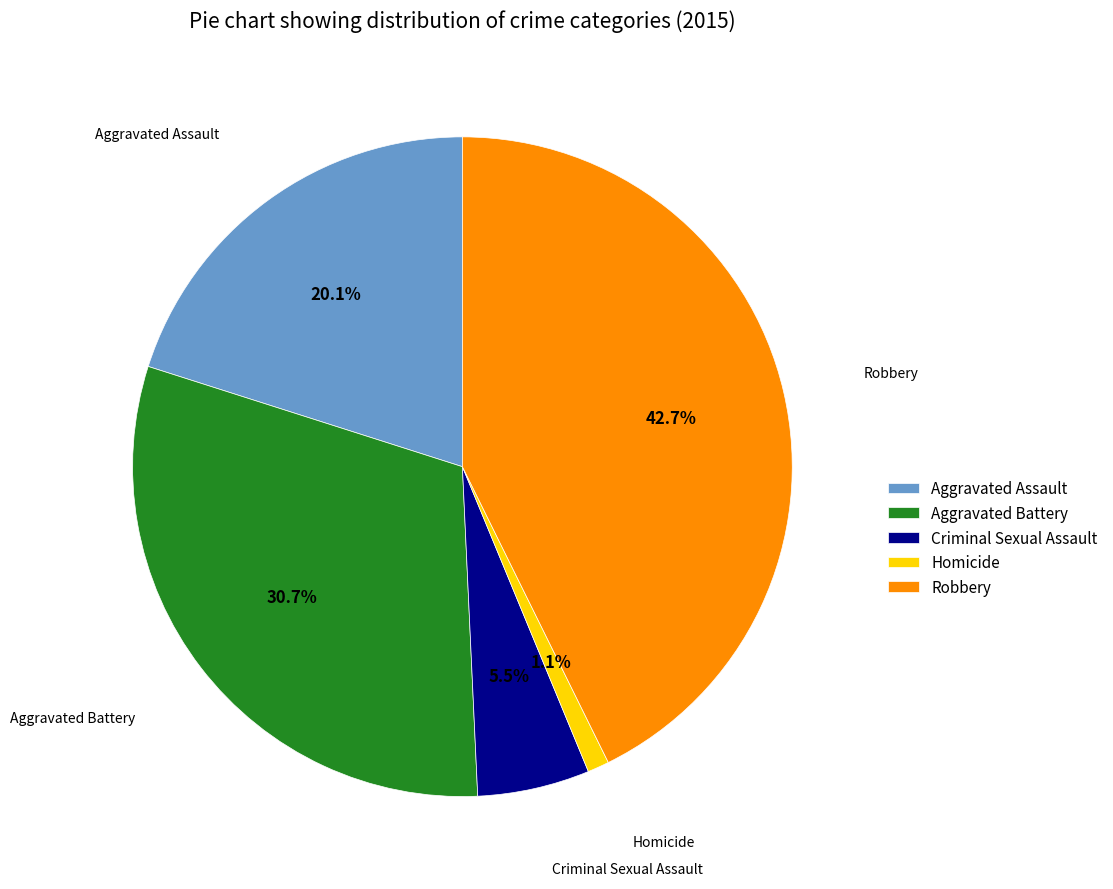

To the nearest percent, what percentage of the pie is Robbery?

43%